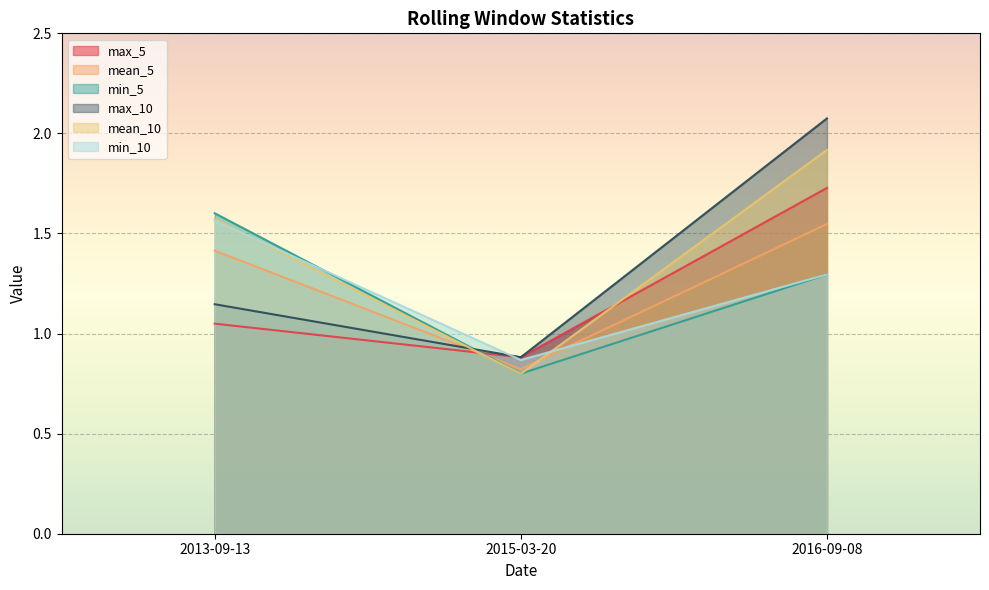

Reading left to right, list all the values displayed in this chart.

max_5: 2013-09-13=1.0	2015-03-20=0.9	2016-09-08=1.7
mean_5: 2013-09-13=1.4	2015-03-20=0.8	2016-09-08=1.5
min_5: 2013-09-13=1.6	2015-03-20=0.8	2016-09-08=1.3
max_10: 2013-09-13=1.1	2015-03-20=0.9	2016-09-08=2.1
mean_10: 2013-09-13=1.6	2015-03-20=0.8	2016-09-08=1.9
min_10: 2013-09-13=1.6	2015-03-20=0.9	2016-09-08=1.3